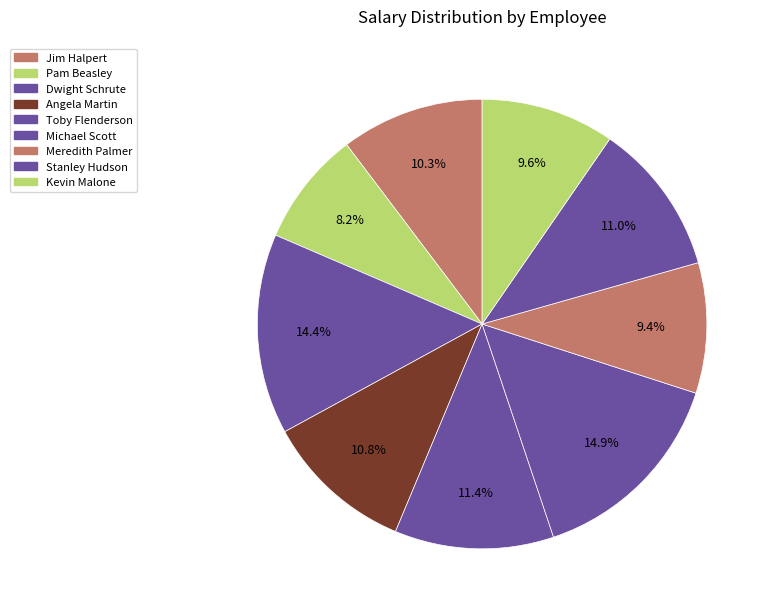

To the nearest percent, what percentage of the pie is Toby Flenderson?

11%